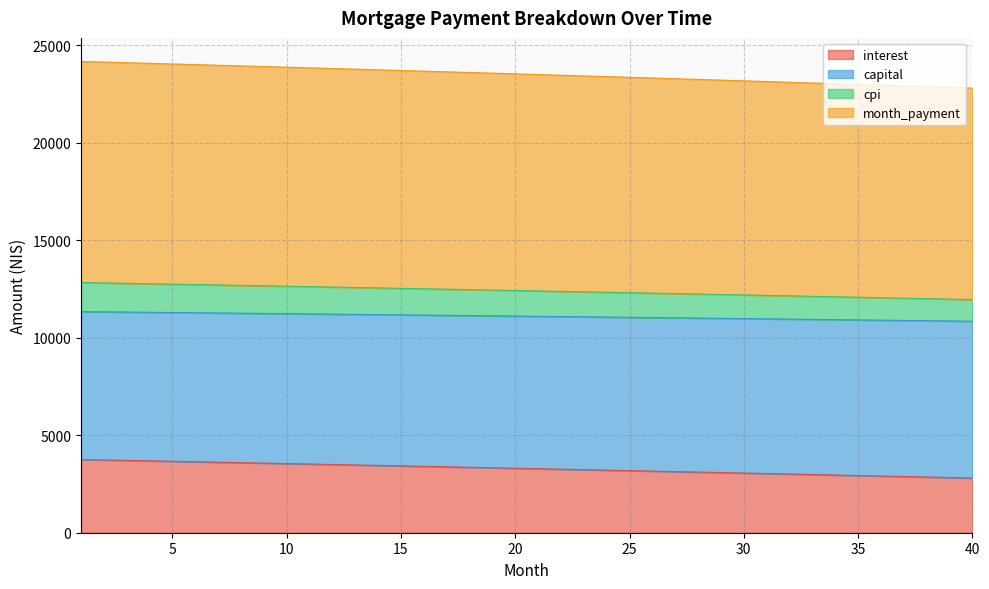

Where does the month_payment series first go above 11114?

1